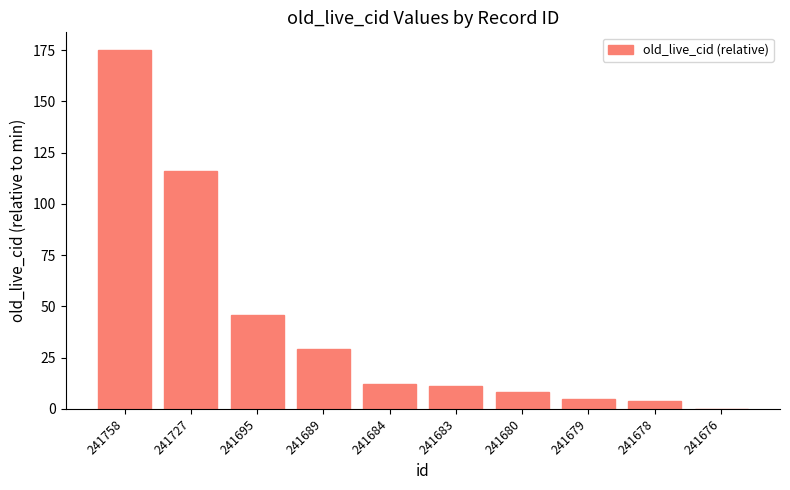

The chart shows a value of 12 at 241684. True or false?

True